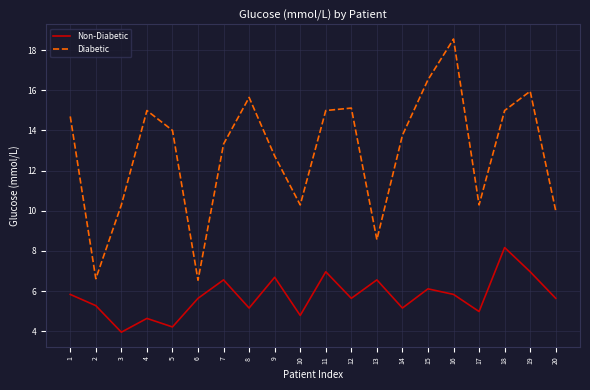

At which label does Non-Diabetic first exceed 5?

1